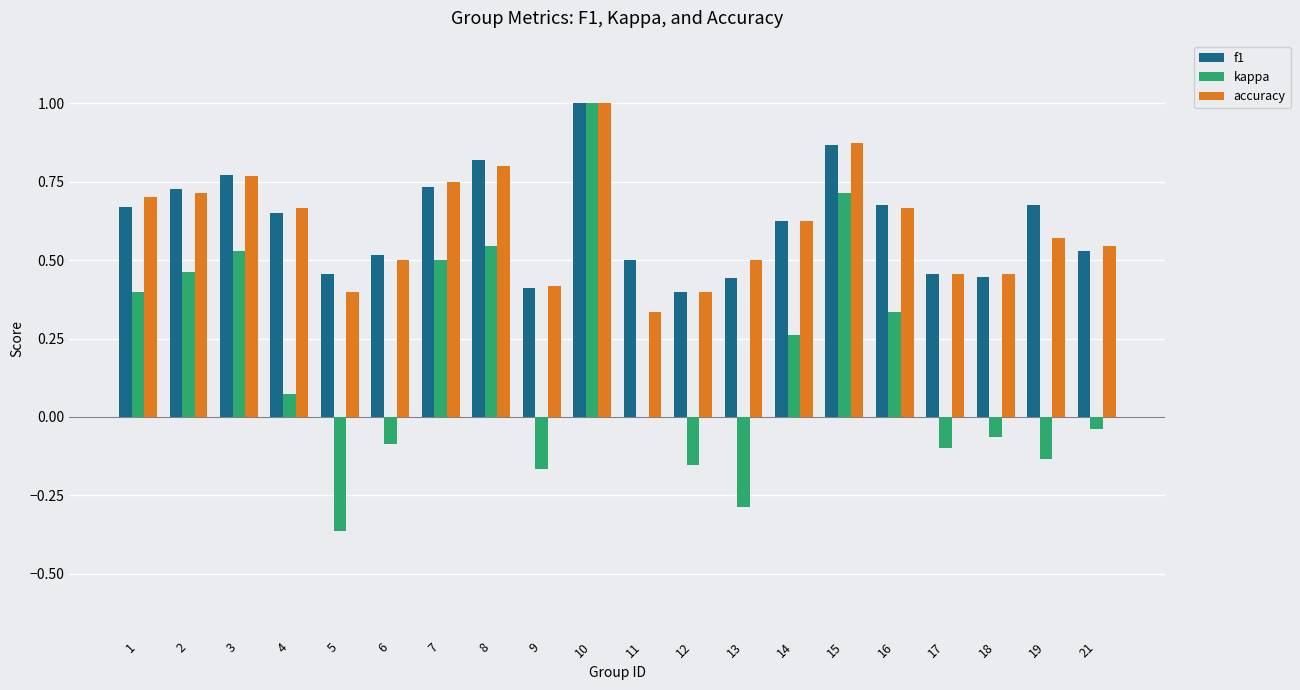

Between 3 and 10, which series saw the biggest shift?

kappa